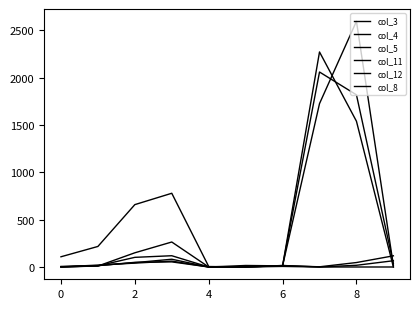

What is the value of the col_11 point at the 2nd from the left?

10